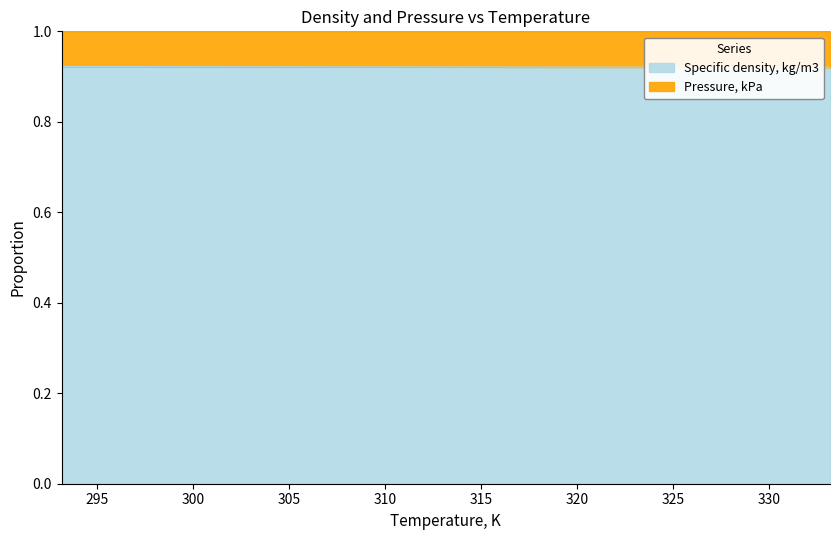

What is the value of the 3rd point from the left?

0.9